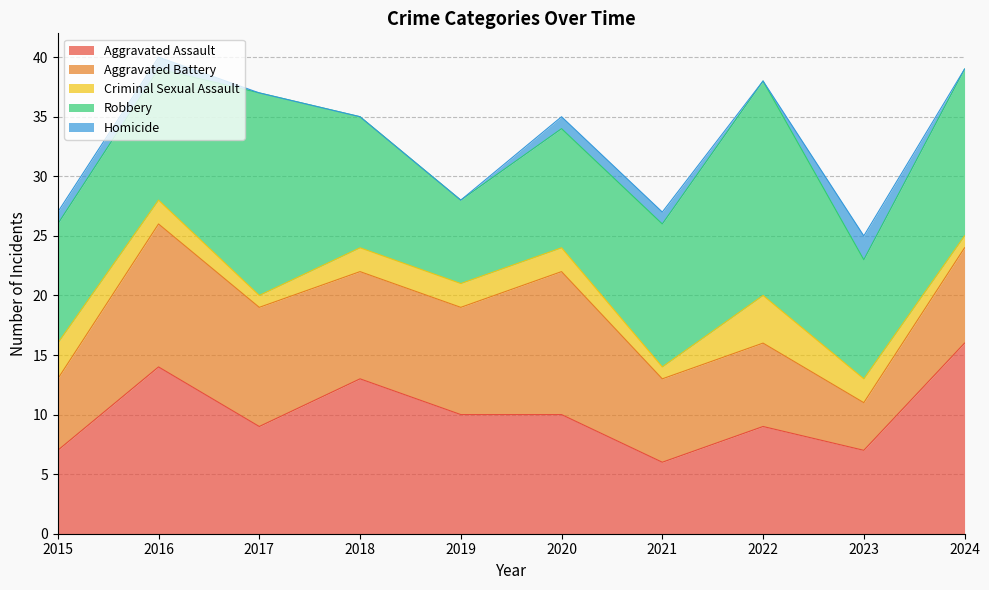

What is the difference between the highest and lowest values at 2021?

11